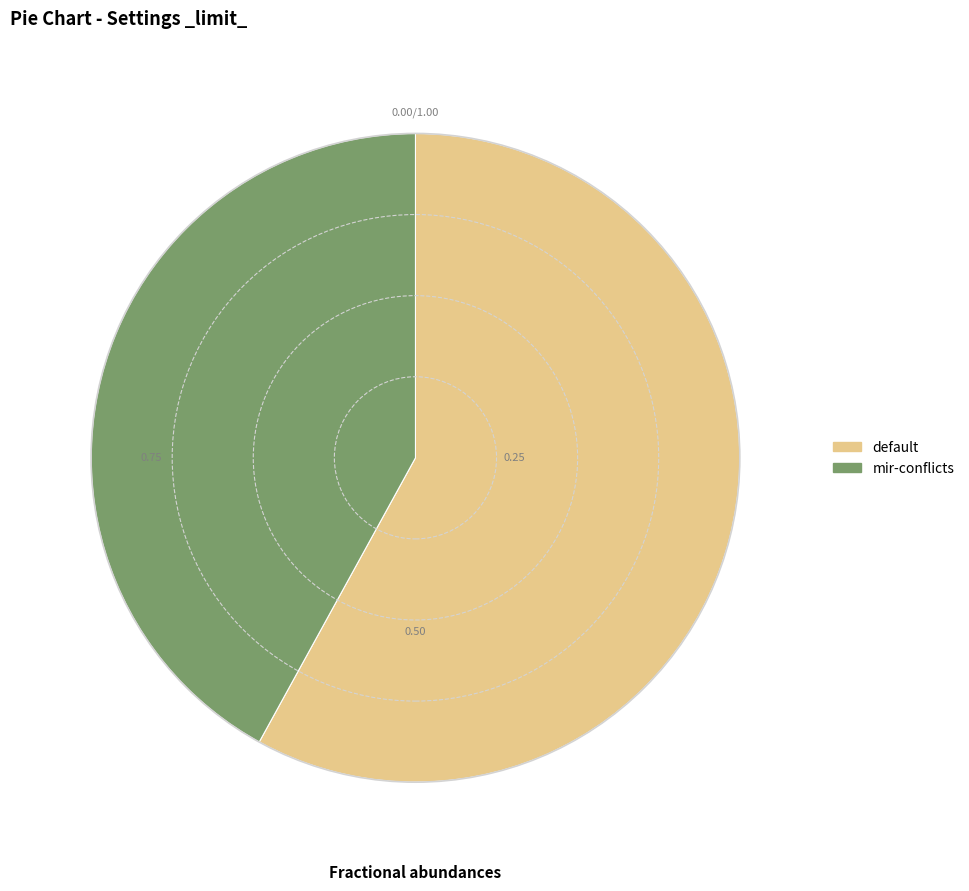

Combined, do default and mir-conflicts account for over 50%?

Yes